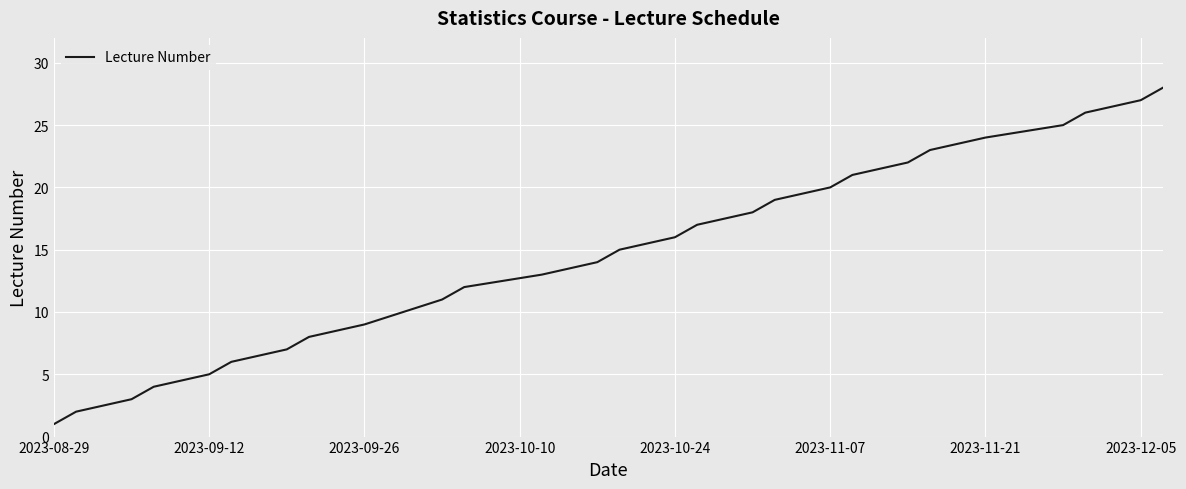

What is the greatest value displayed?

28